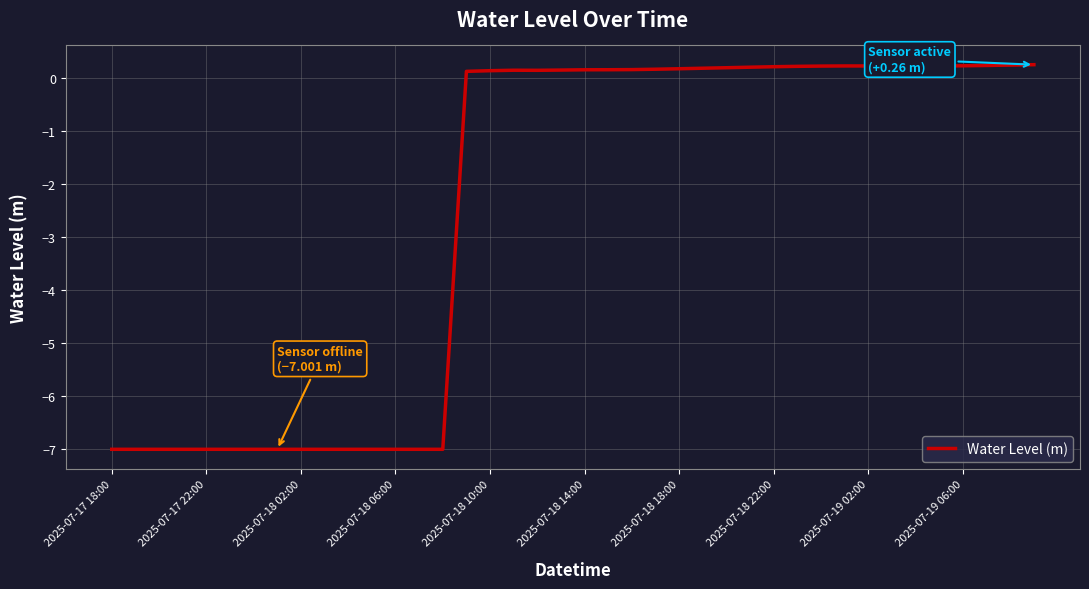

Is this an area chart (filled region under the line)?

No